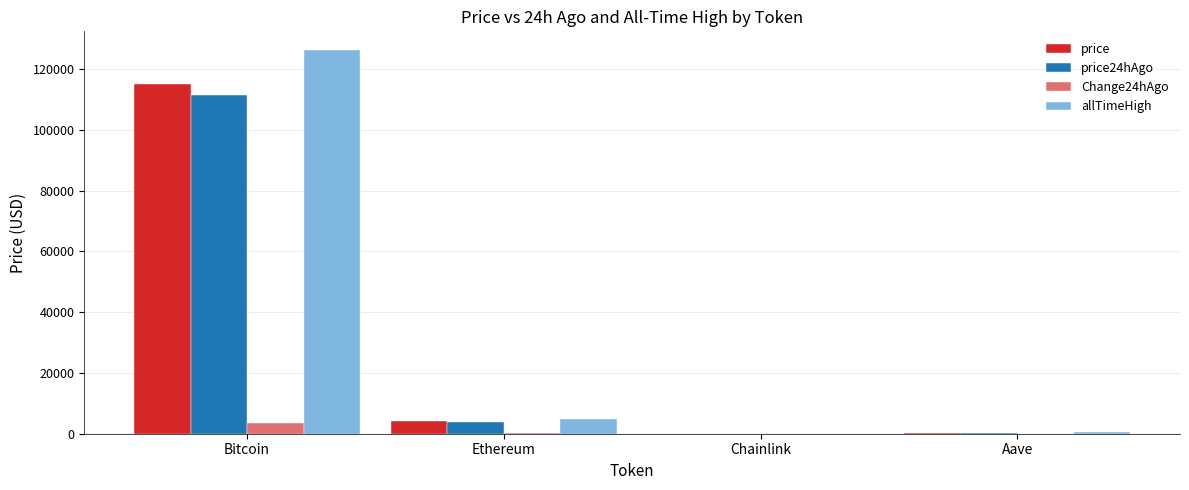

Does the chart contain stacked bars?

No